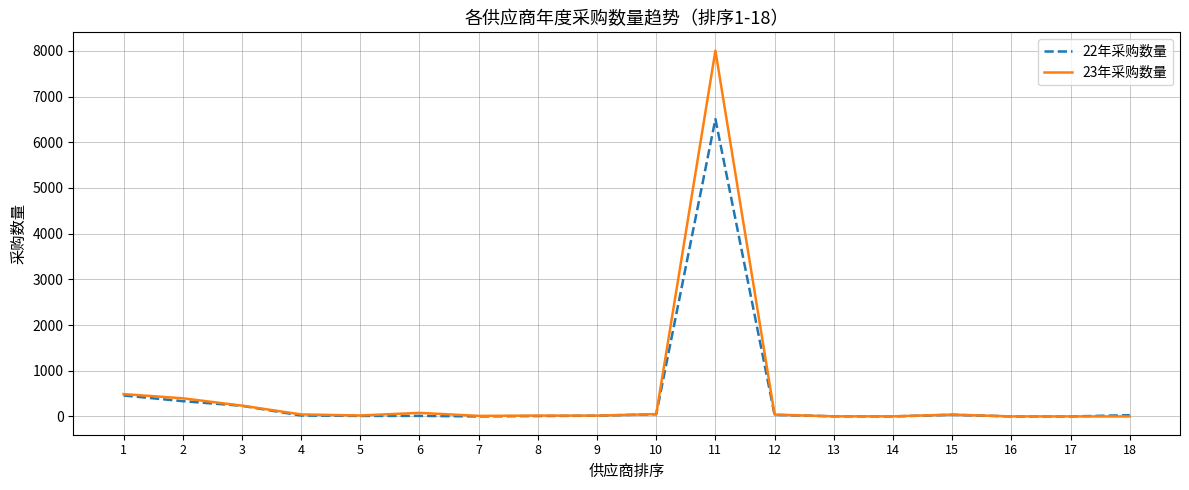

Is it true that 22年采购数量 equals 3862 at 7?

False